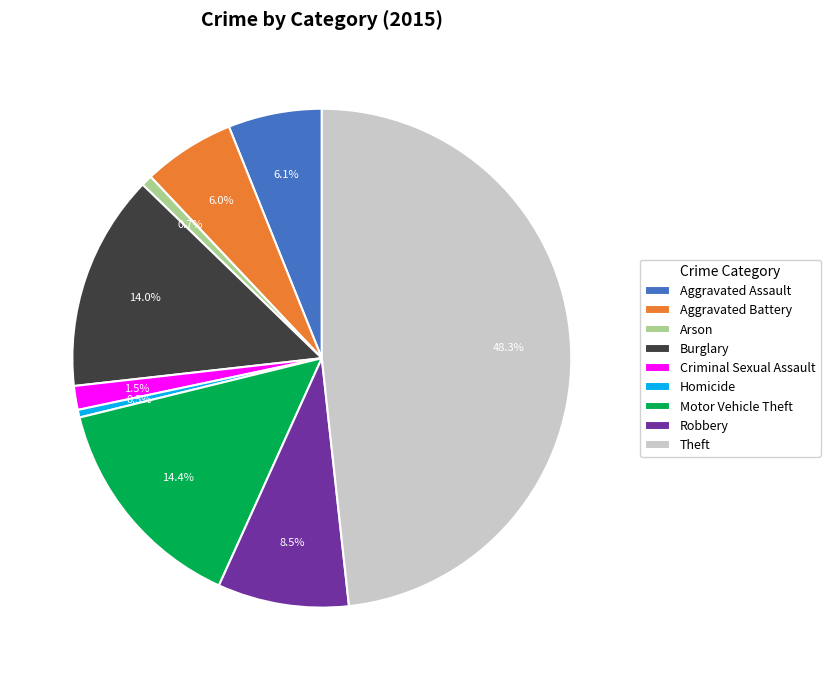

Which has a higher value, Homicide or Aggravated Battery?

Aggravated Battery